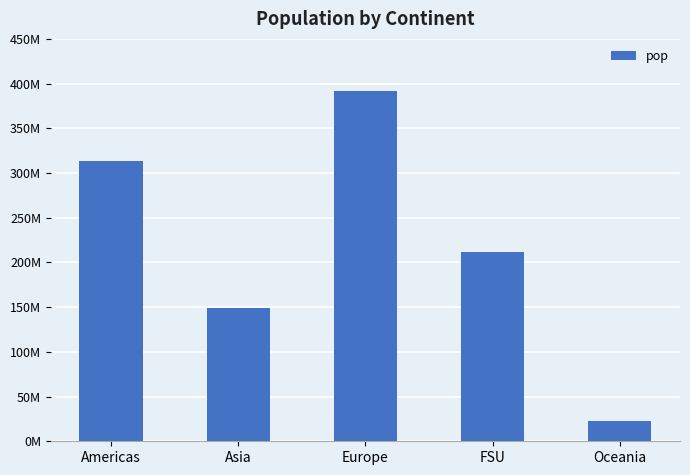

Rank the categories by value from highest to lowest.

Europe, Americas, FSU, Asia, Oceania